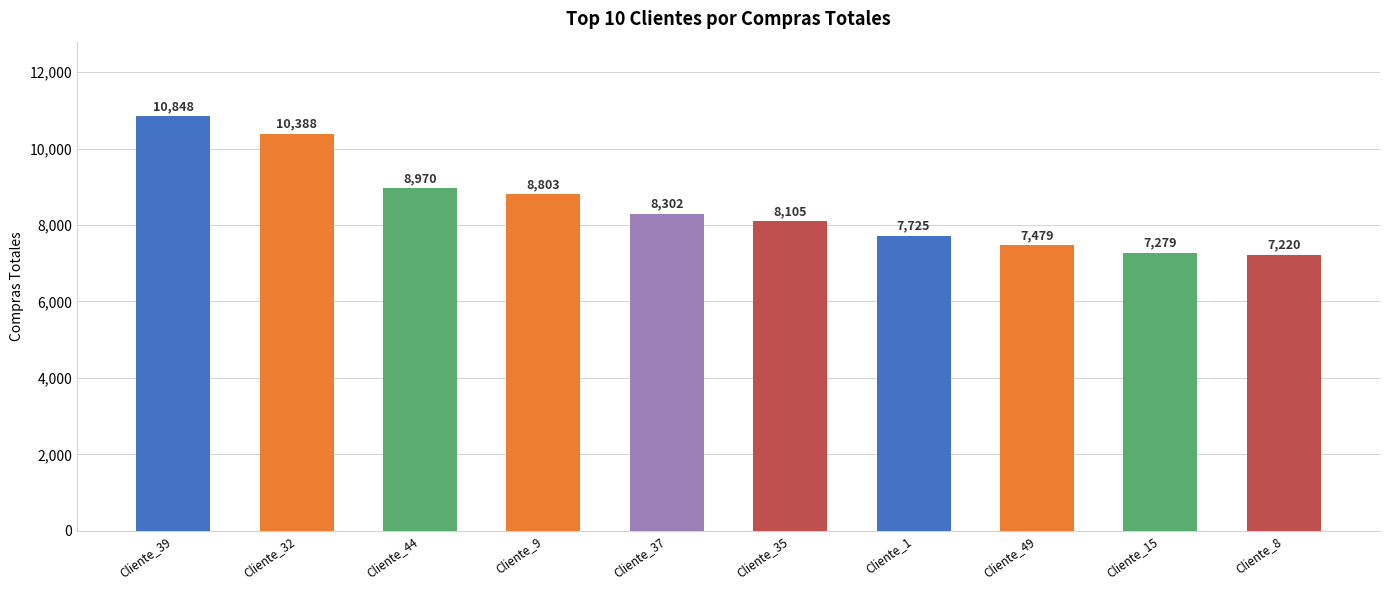

Reading left to right, list all the values displayed in this chart.

Cliente_39=10848	Cliente_32=10388	Cliente_44=8970	Cliente_9=8803	Cliente_37=8302	Cliente_35=8105	Cliente_1=7725	Cliente_49=7479	Cliente_15=7279	Cliente_8=7220